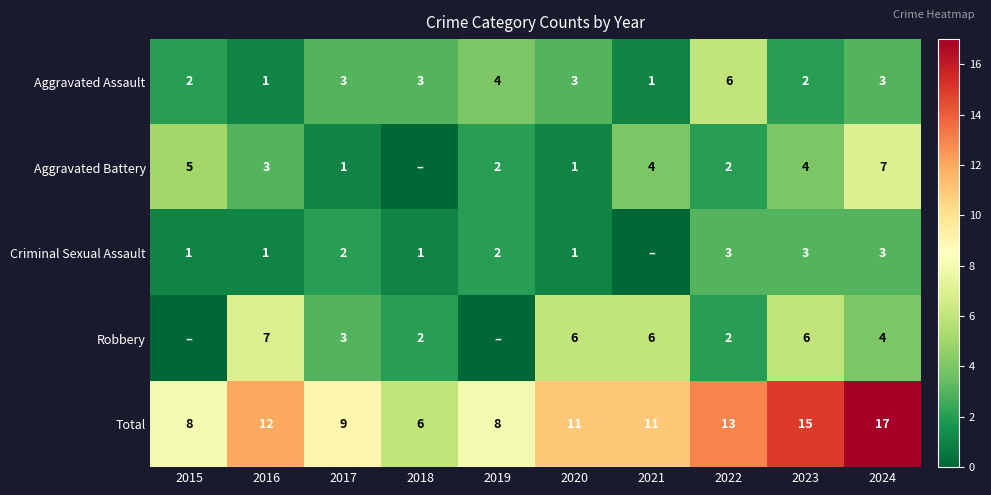

What is the sum of the Aggravated Assault values at 2024 and 2018?

6